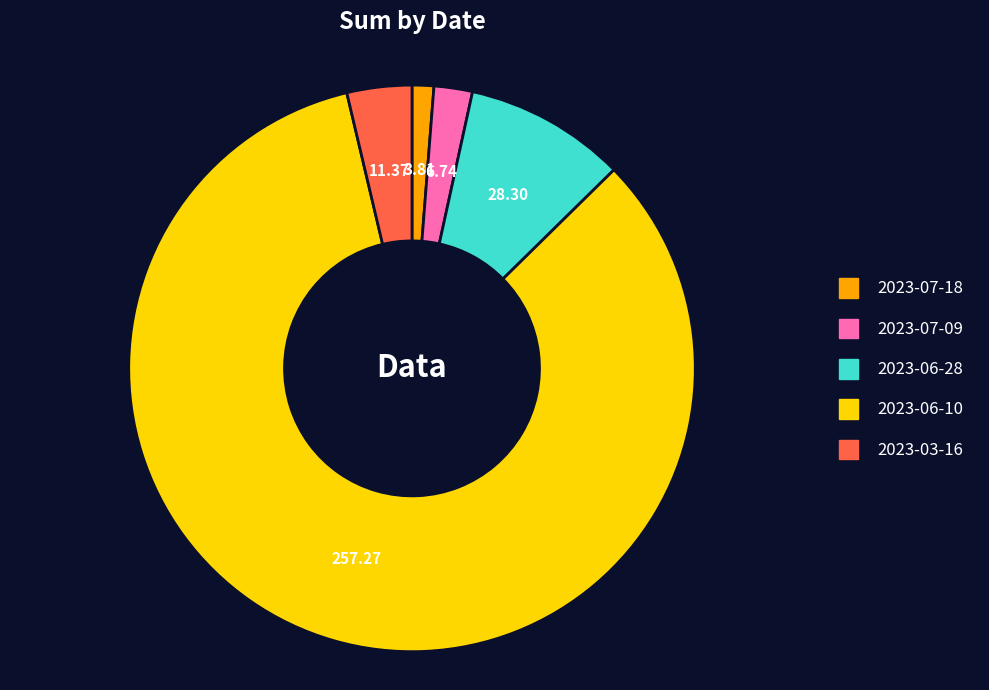

Which category accounts for the majority?

2023-06-10